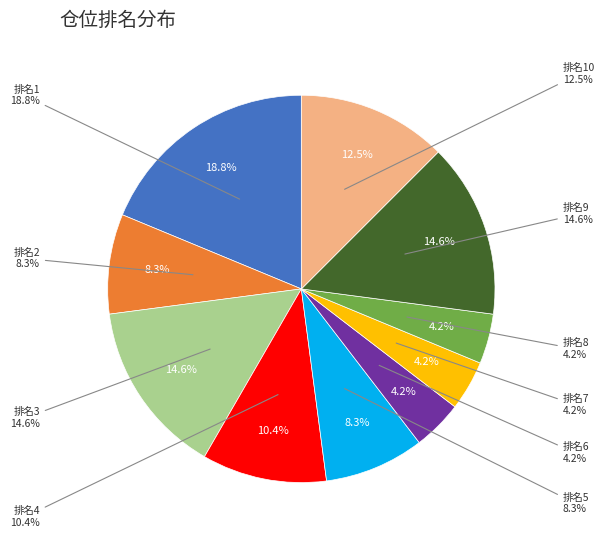

Does 6 represent more than half of the total?

No